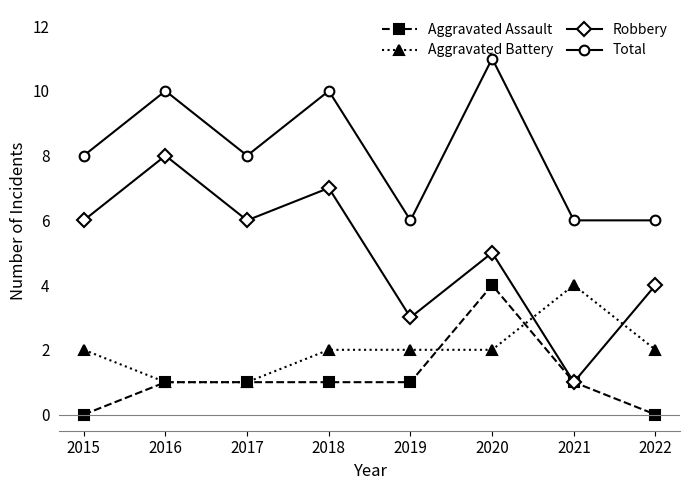

What value does the Robbery series have at 2017?

6